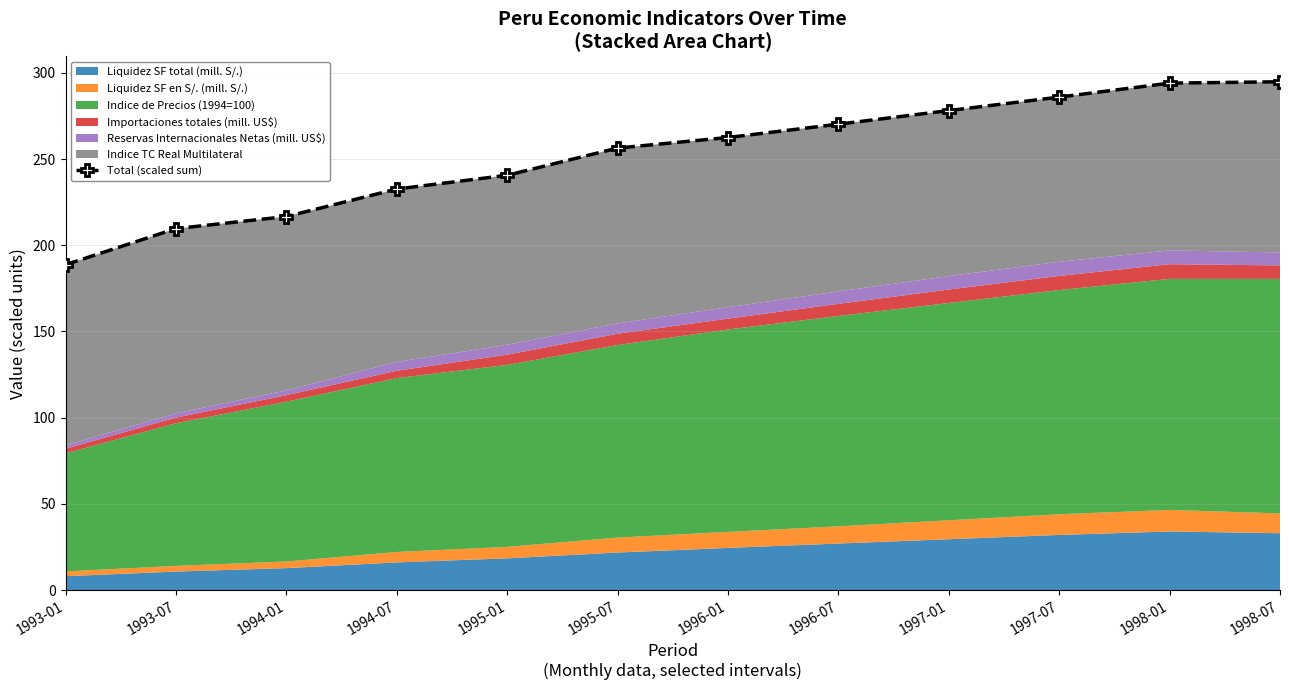

Read the value at 1993-01.

188.7